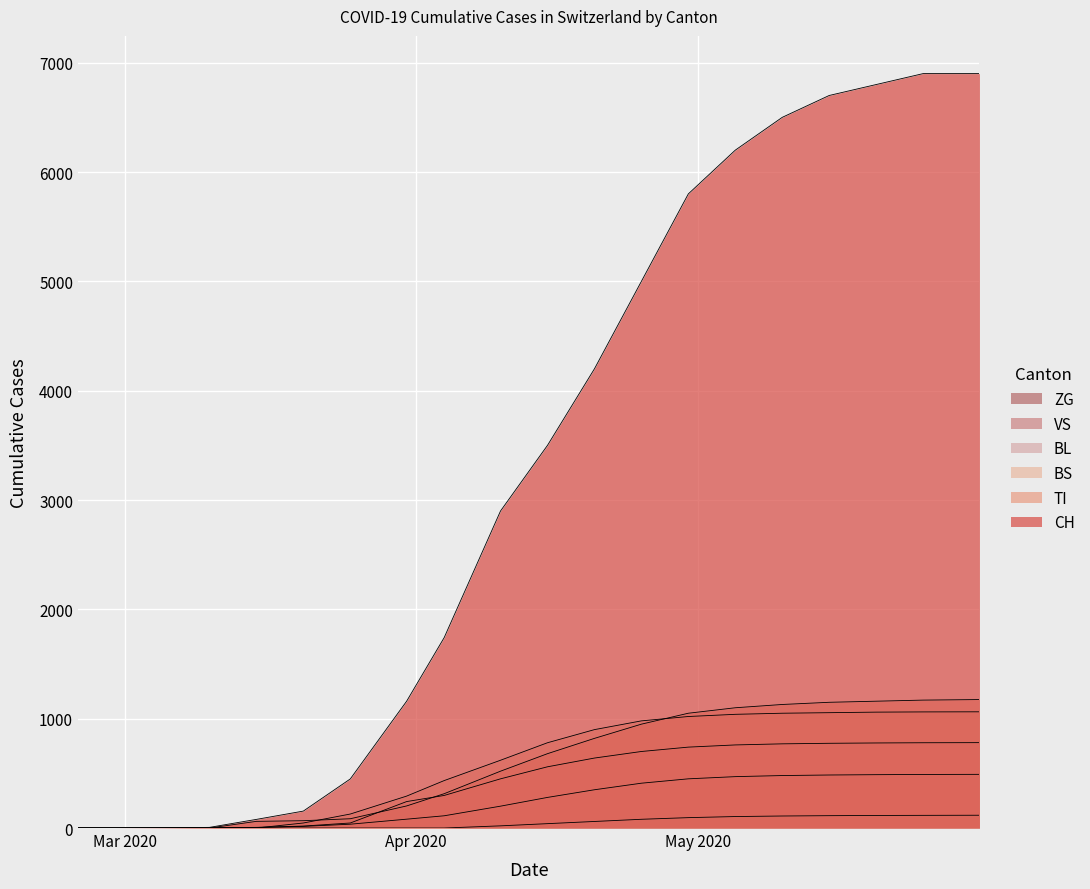

At which category does the chart reach its peak across all series?

2020-05-25